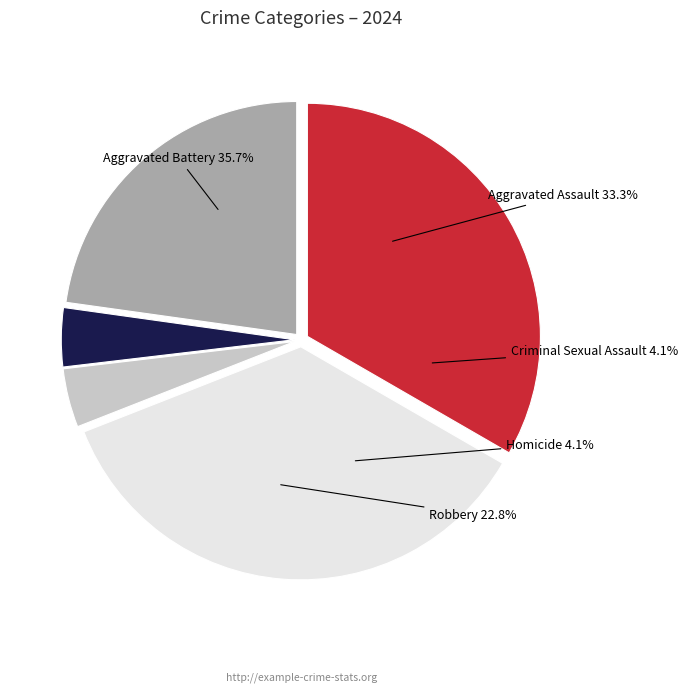

Is it true that Robbery is 23% of the pie?

True